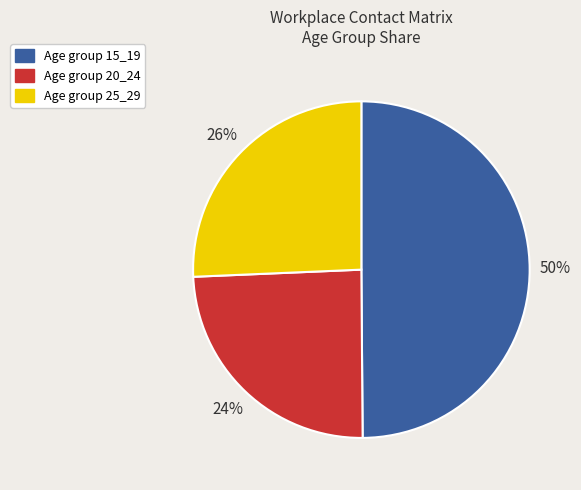

To the nearest percent, what is the average slice percentage?

33%